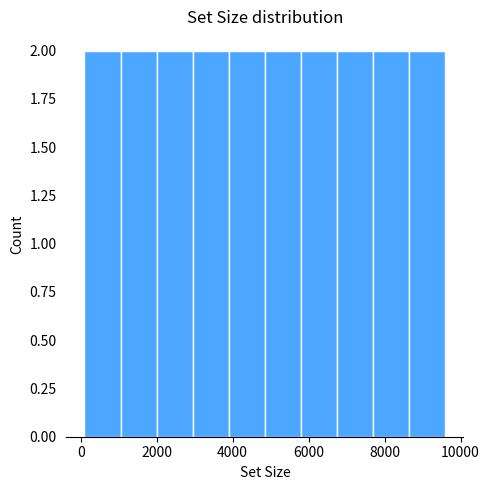

How tall is the bar that spans 100 to 1050 on the x-axis? Neither the bar edges nor the heights are printed on the chart, so give them approximately, as read against the axes.

2